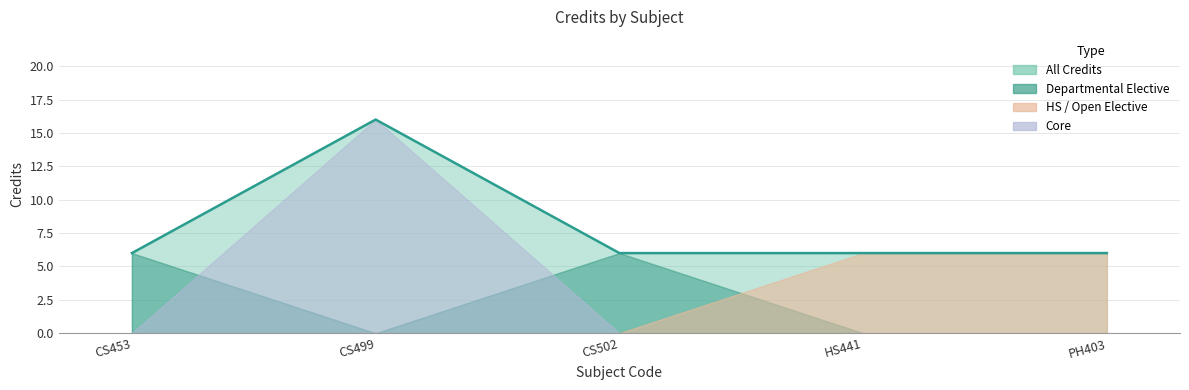

What is the sum of the values at HS441 and PH403?

12